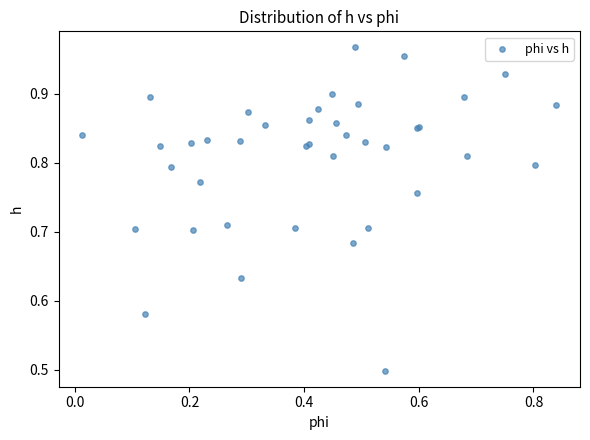

What Y value in the scatter plot is closest to 0?

0.5